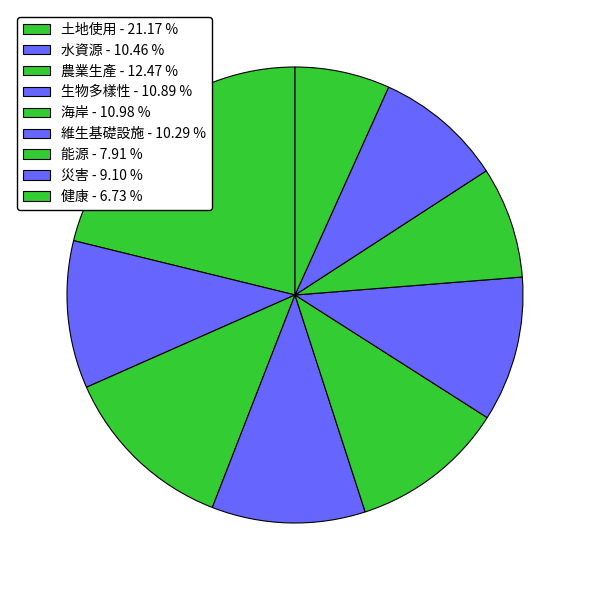

How many segments does this pie chart have?

9